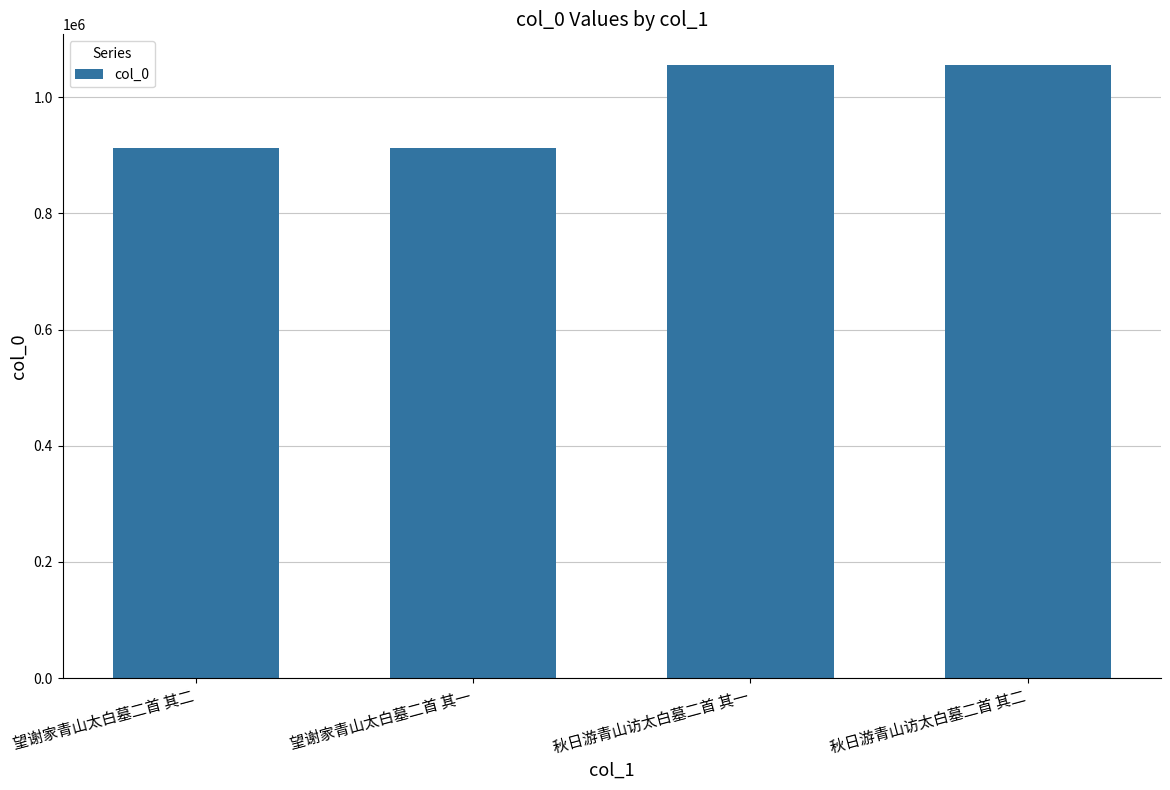

What is the value of the 1st bar from the left?

913497